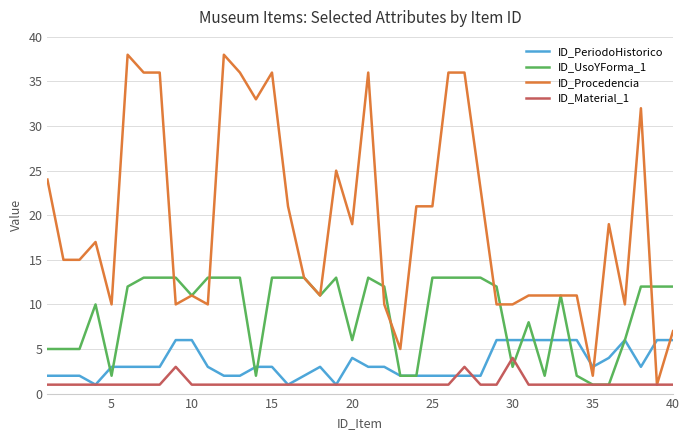

Which series has the largest total across all categories?

ID_Procedencia